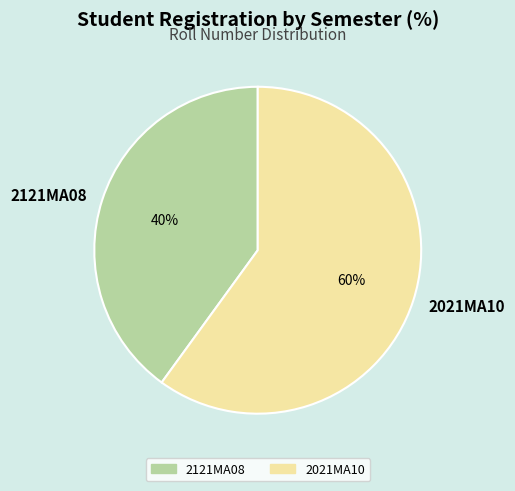

To the nearest percent, what is the difference between the 2121MA08 and 2021MA10 slice percentages?

20%